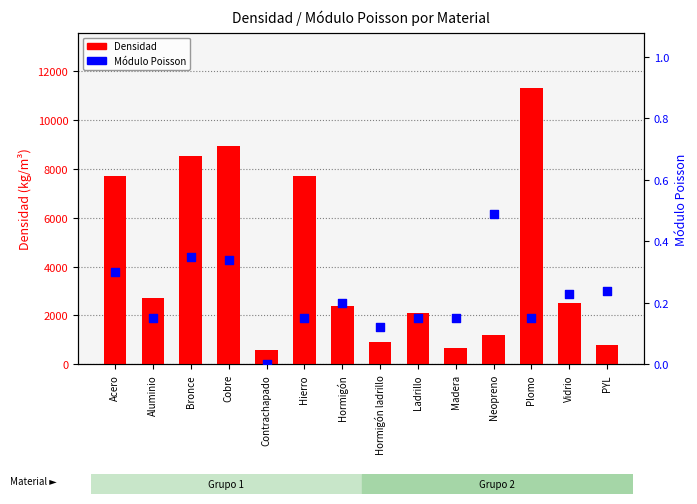

Which series has the largest Y range (max minus min)?

Densidad